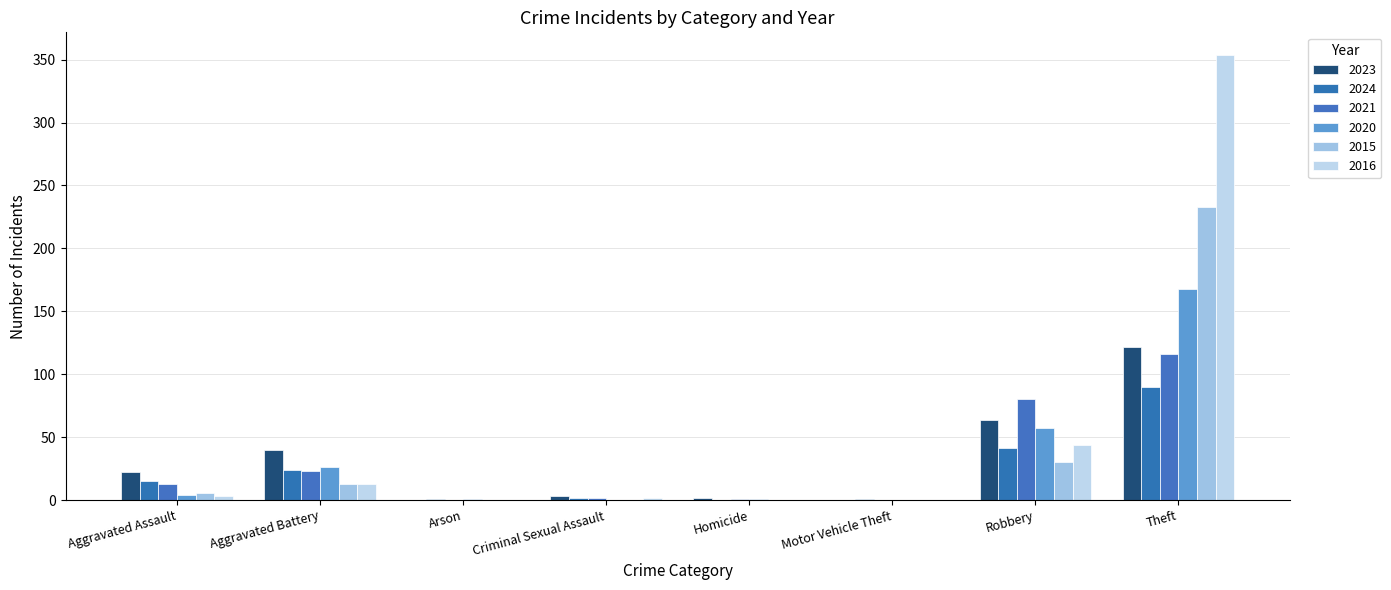

Reading left to right, extract all data points from this chart.

2023: Aggravated Assault=22	Aggravated Battery=40	Arson=0	Criminal Sexual Assault=3	Homicide=2	Motor Vehicle Theft=0	Robbery=64	Theft=122
2024: Aggravated Assault=15	Aggravated Battery=24	Arson=1	Criminal Sexual Assault=2	Homicide=0	Motor Vehicle Theft=1	Robbery=41	Theft=90
2021: Aggravated Assault=13	Aggravated Battery=23	Arson=0	Criminal Sexual Assault=2	Homicide=1	Motor Vehicle Theft=0	Robbery=80	Theft=116
2020: Aggravated Assault=4	Aggravated Battery=26	Arson=1	Criminal Sexual Assault=0	Homicide=1	Motor Vehicle Theft=0	Robbery=57	Theft=168
2015: Aggravated Assault=6	Aggravated Battery=13	Arson=0	Criminal Sexual Assault=0	Homicide=0	Motor Vehicle Theft=0	Robbery=30	Theft=233
2016: Aggravated Assault=3	Aggravated Battery=13	Arson=0	Criminal Sexual Assault=2	Homicide=0	Motor Vehicle Theft=0	Robbery=44	Theft=354